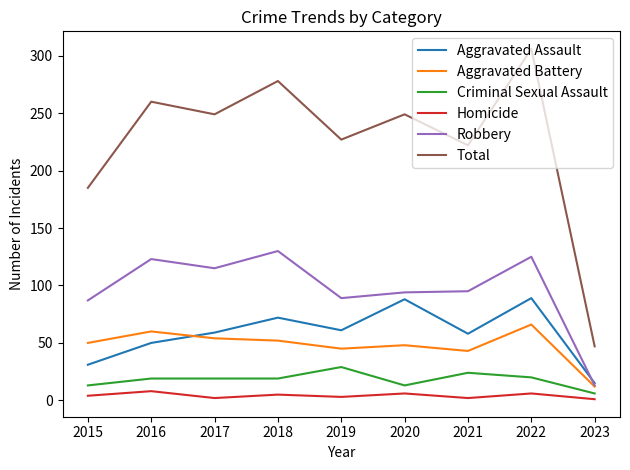

Where is Aggravated Assault nearest to the value 52?

2016